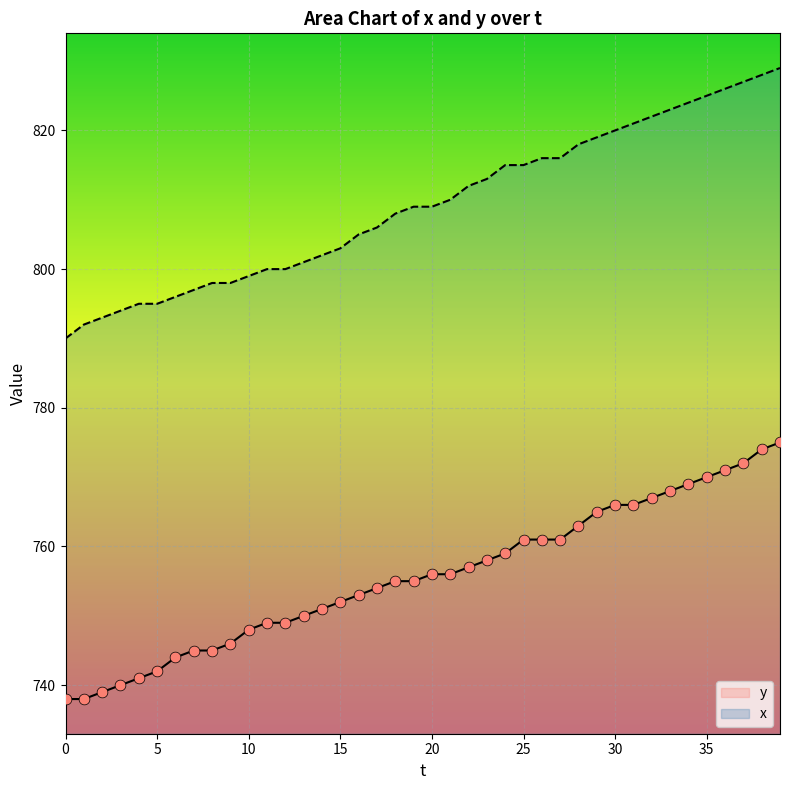

What is the greatest value displayed?

829